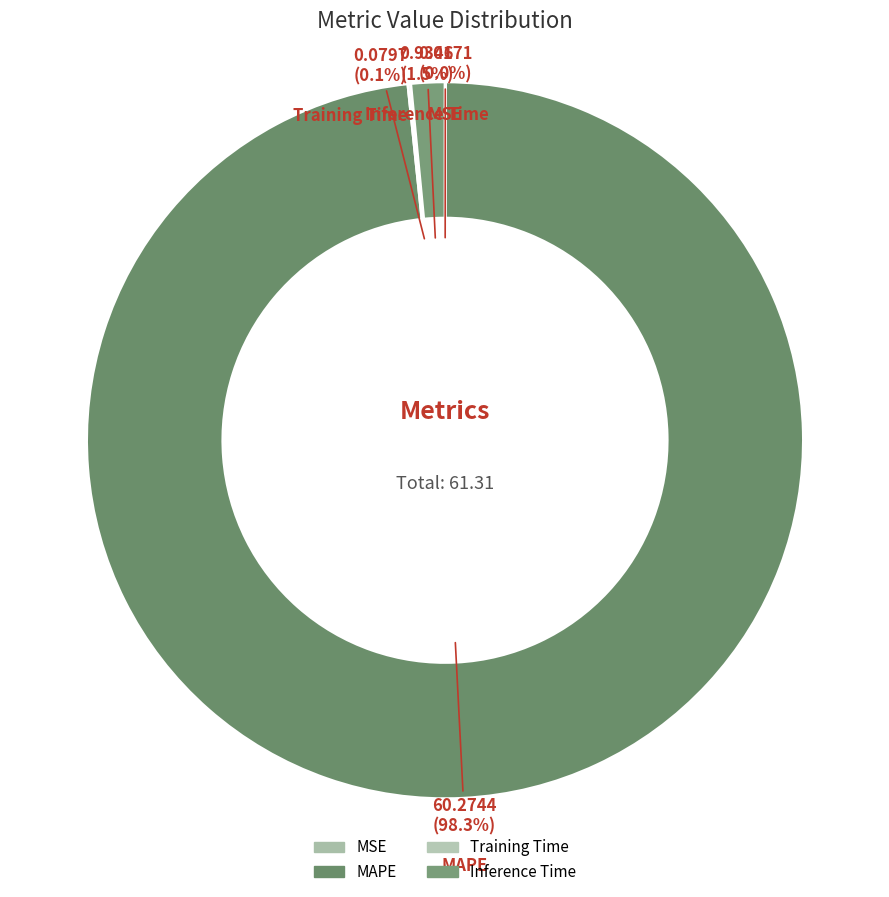

Which category has the biggest portion of the pie?

MAPE